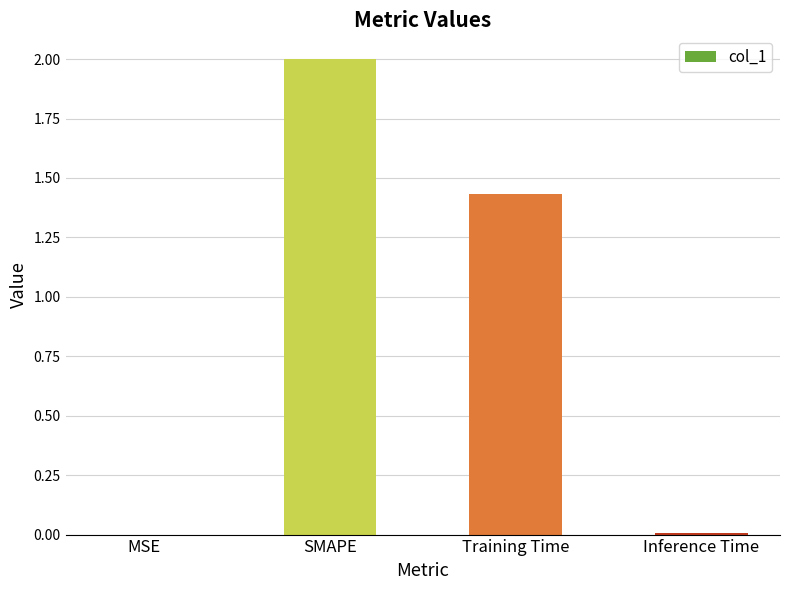

At which category does the chart reach its peak across all series?

SMAPE